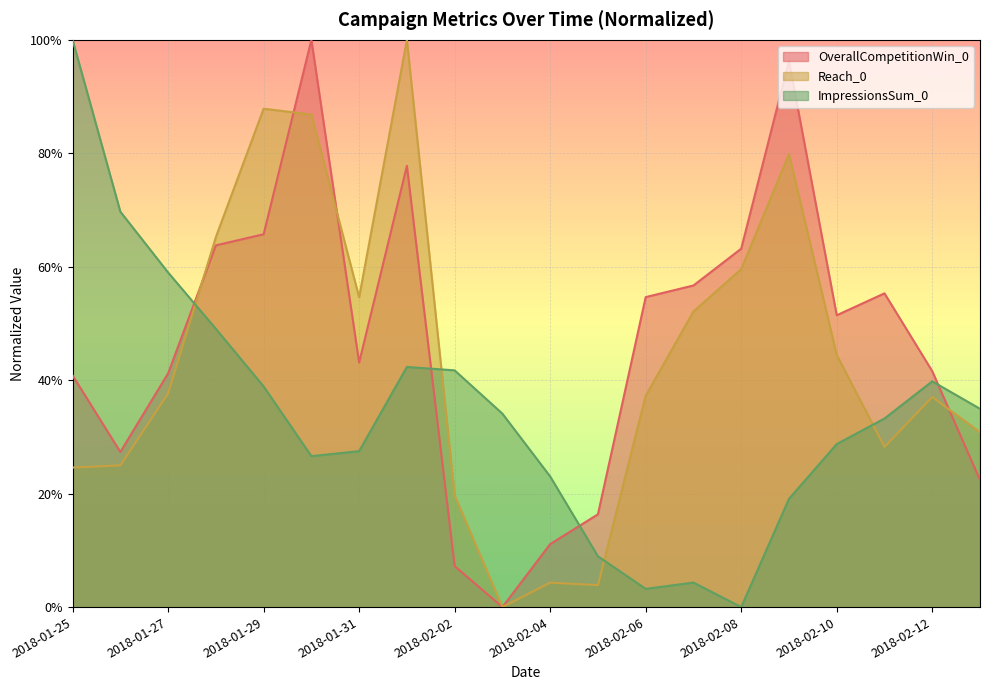

What is the label of the 1st point from the right?

2018-02-13